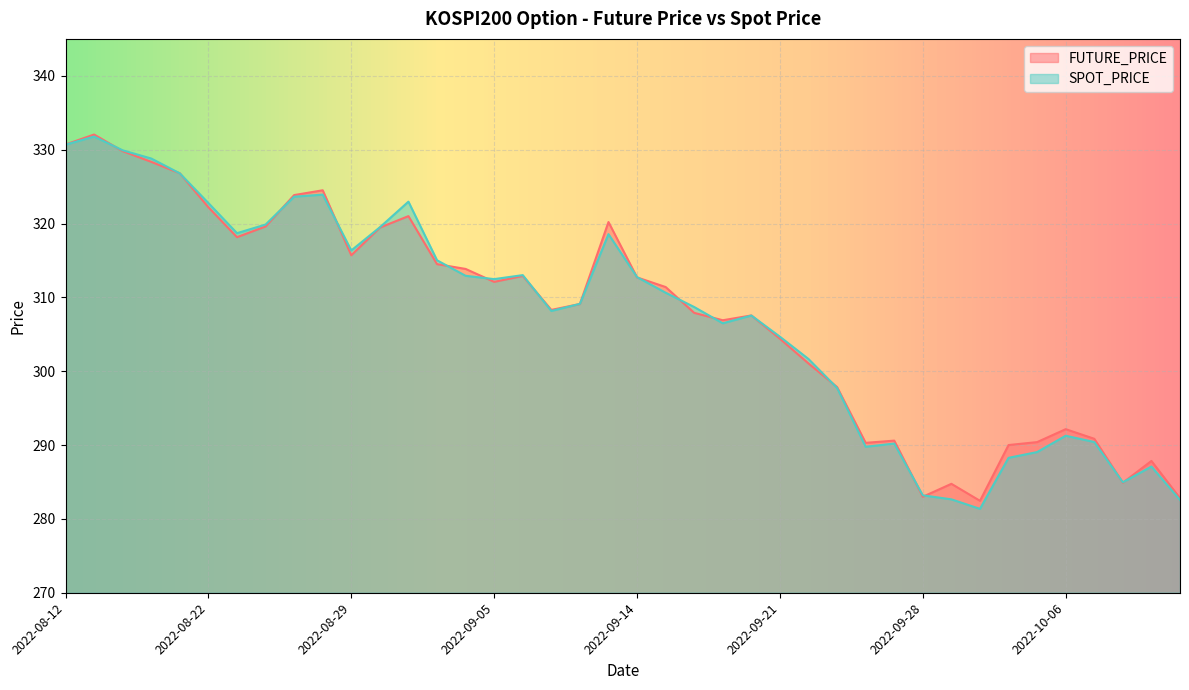

True or false: FUTURE_PRICE has a value of 547.4 at 2022-08-16.

False